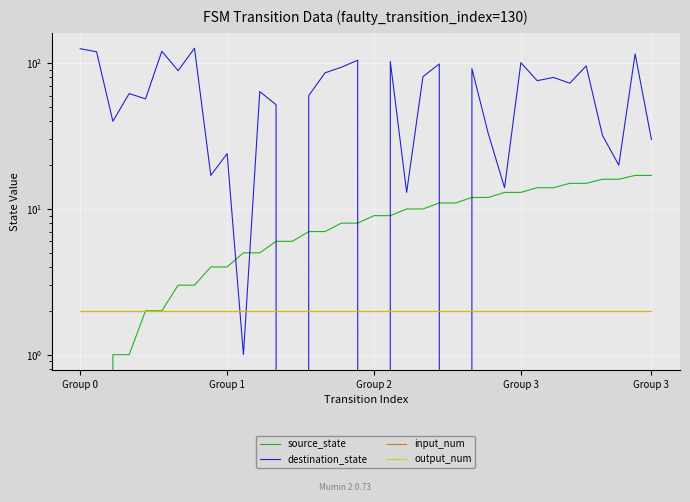

Is the value of input_num at 33 greater than the value of destination_state at Group 3?

No